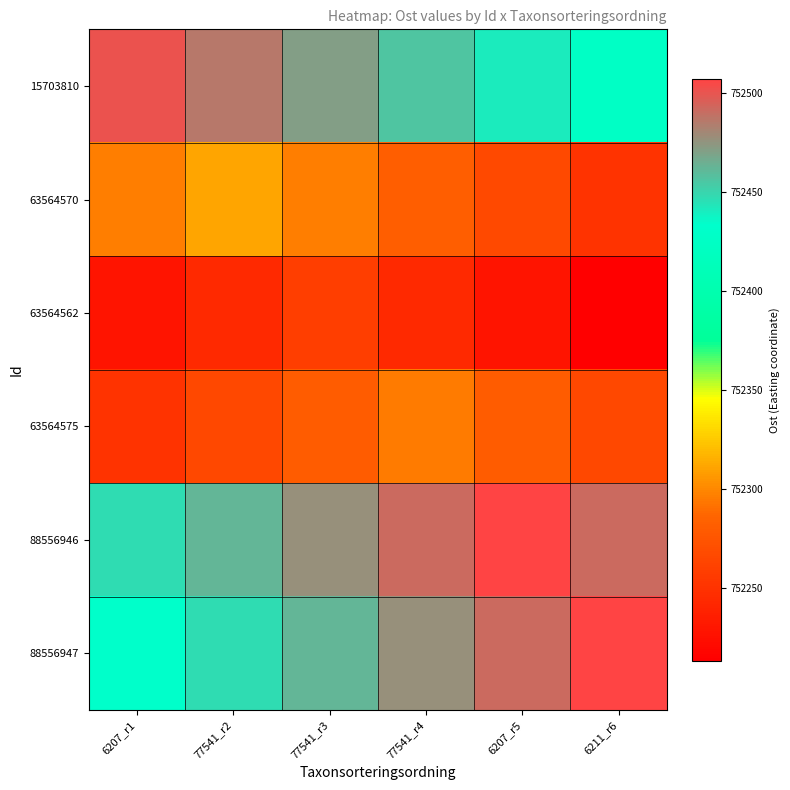

What is the difference between the highest and lowest values at 6207_r1?

272.6